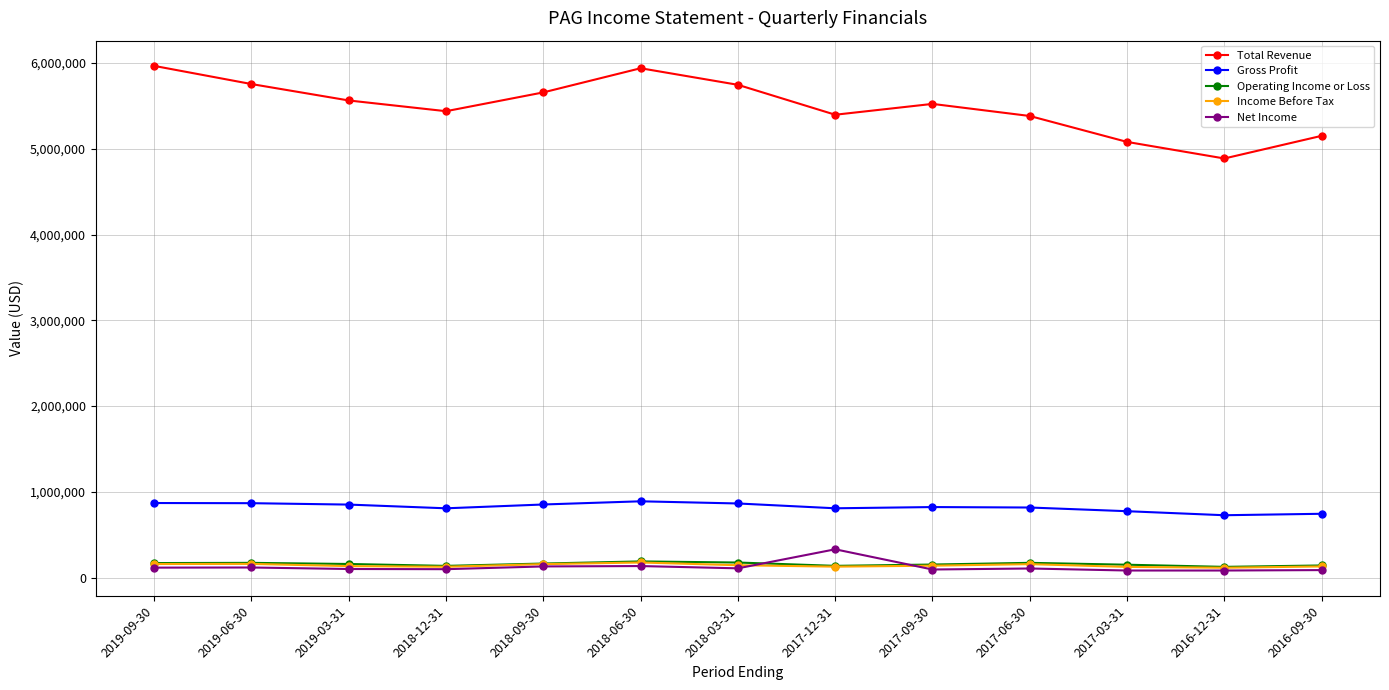

Is this an area chart (filled region under the line)?

No